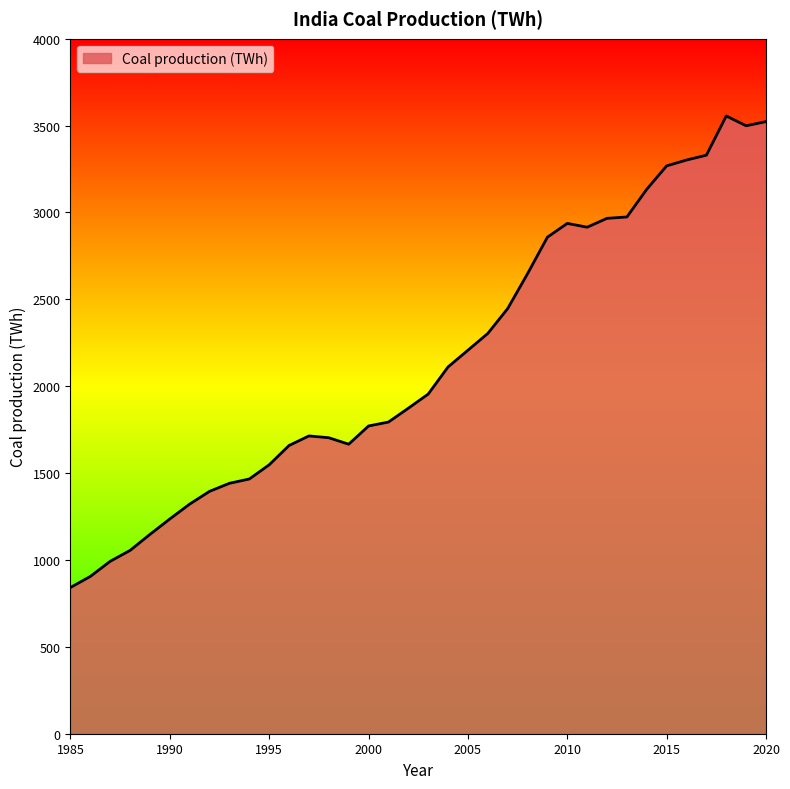

Count the number of values greater than 1954.

18